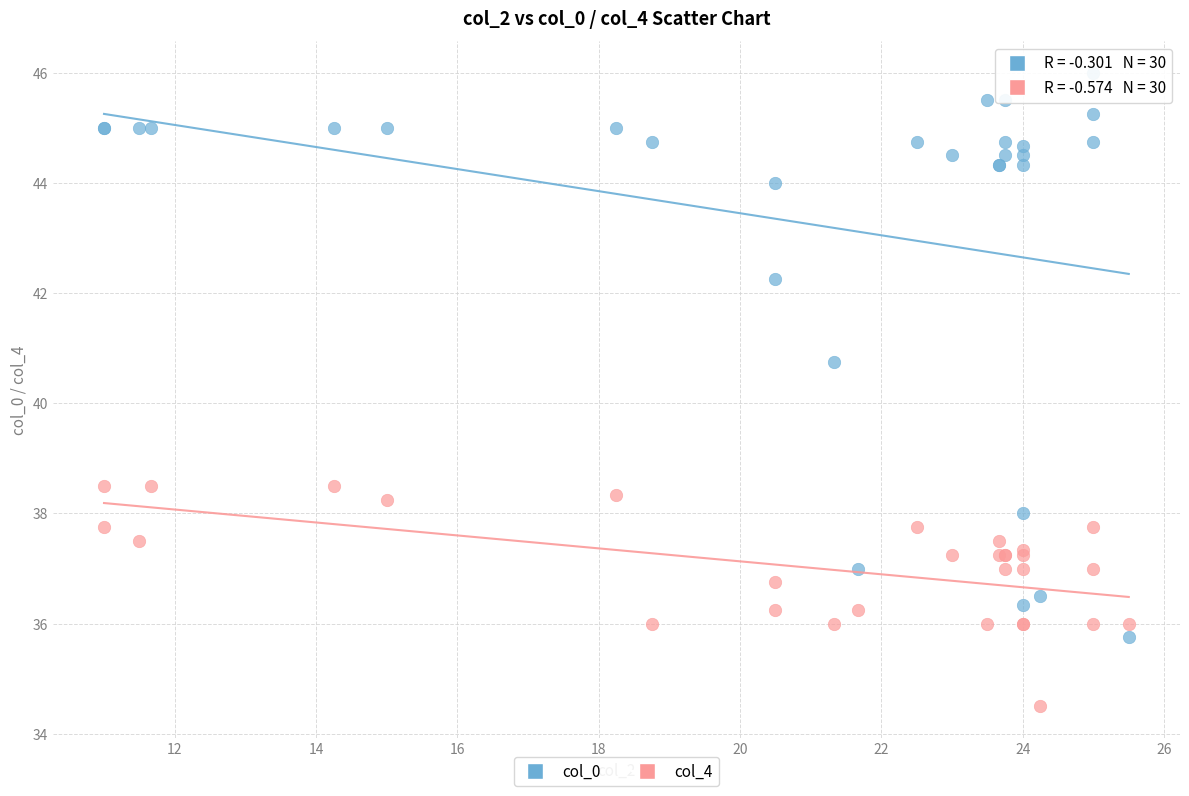

Across all series, what Y value is closest to 40?

40.8